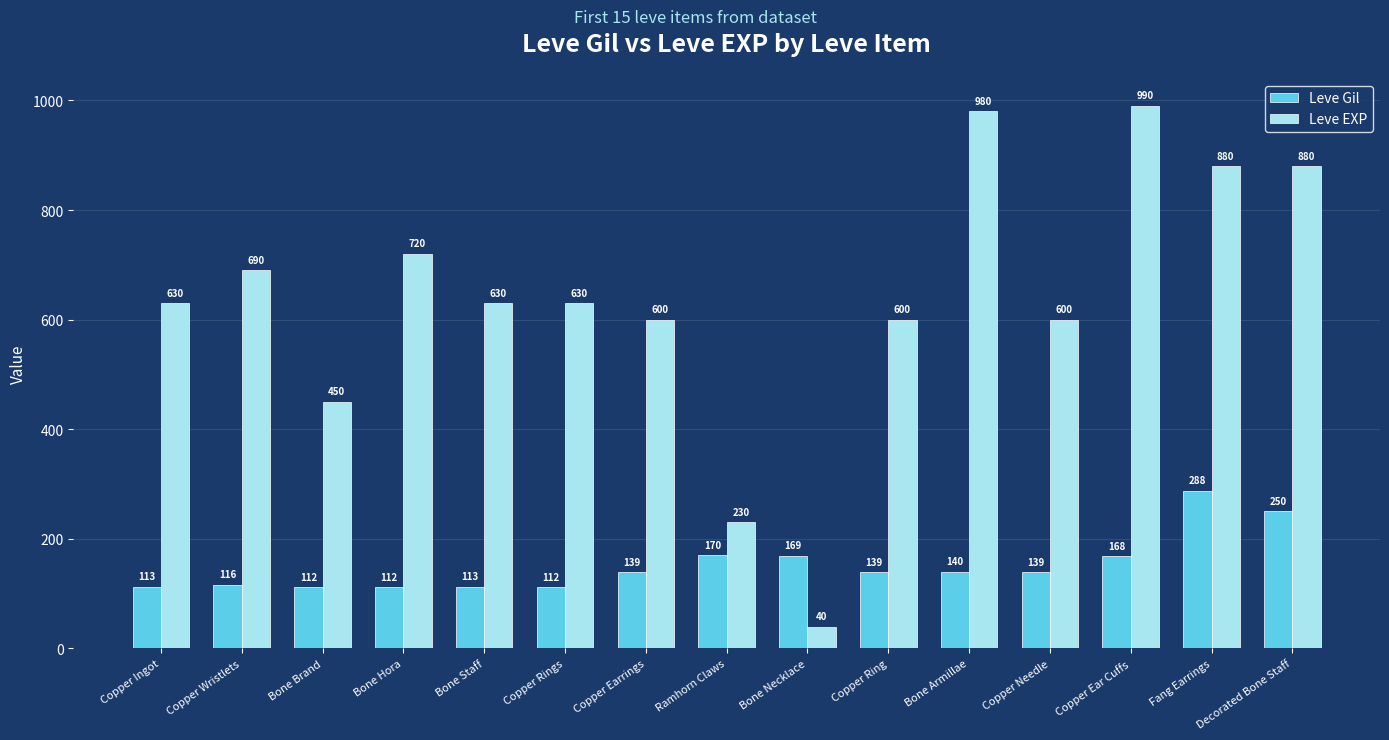

What is the sum of the Leve Gil values at Copper Ring and Decorated Bone Staff?

389